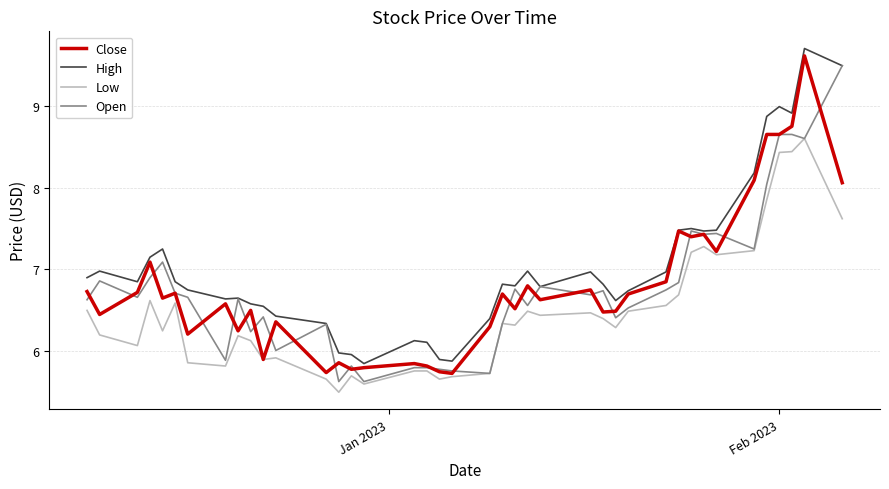

What is the difference between the maximum and second lowest values in the Open series?

3.9